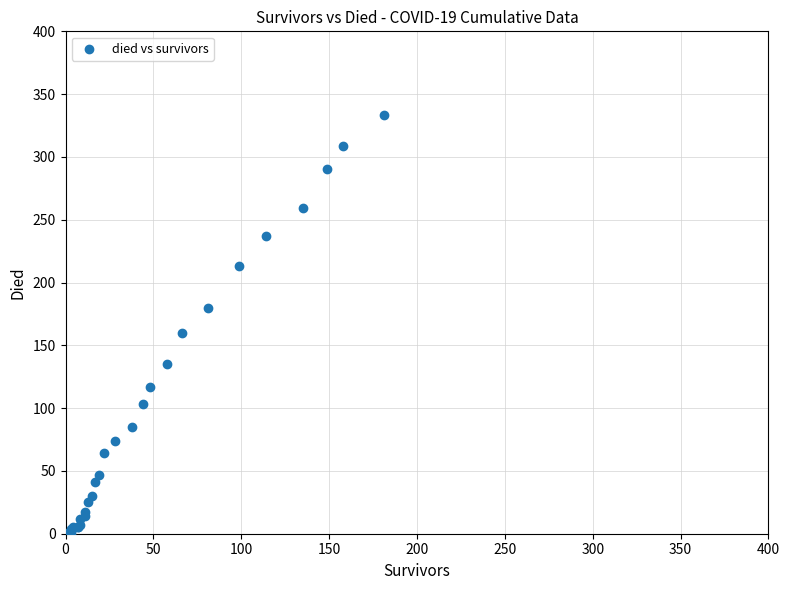

What Y value in the scatter plot is closest to 166?

160